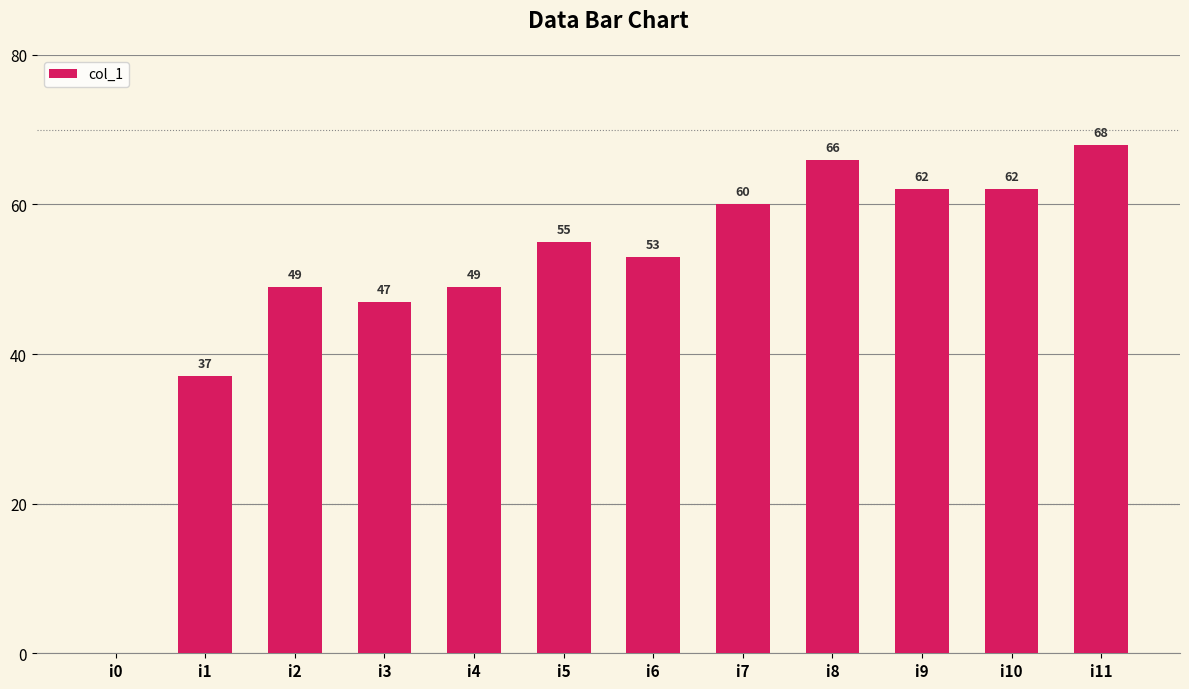

Between i2 and i7, which is larger?

i7